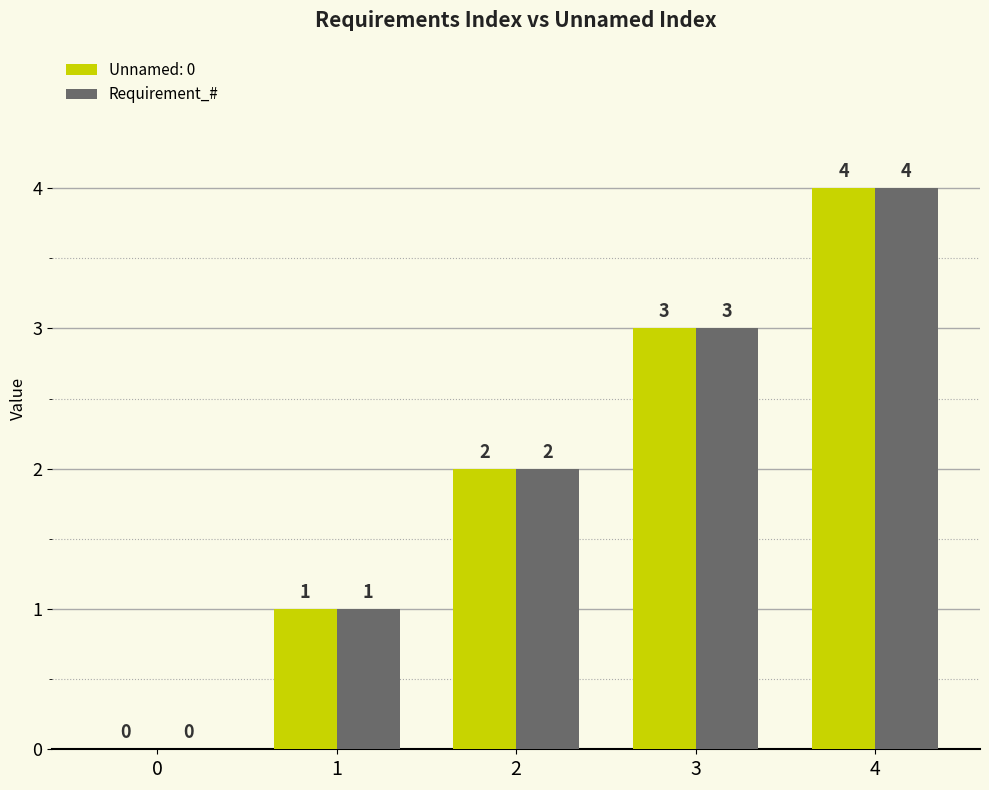

What is the sum of all Requirement_# values?

10